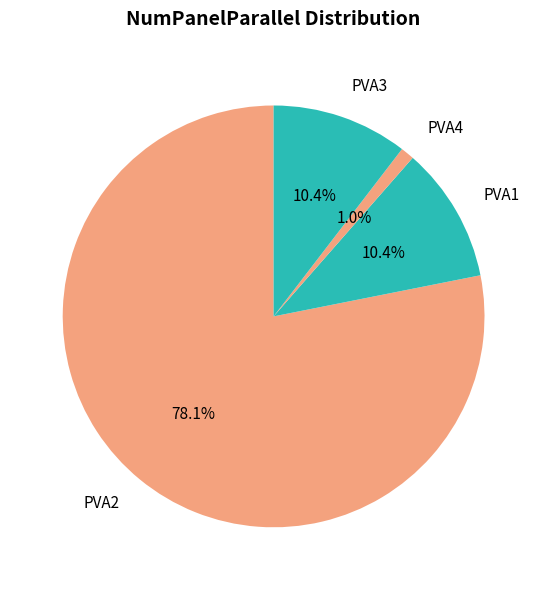

What is the ratio of the value at PVA1 to the value at PVA3?

1.0